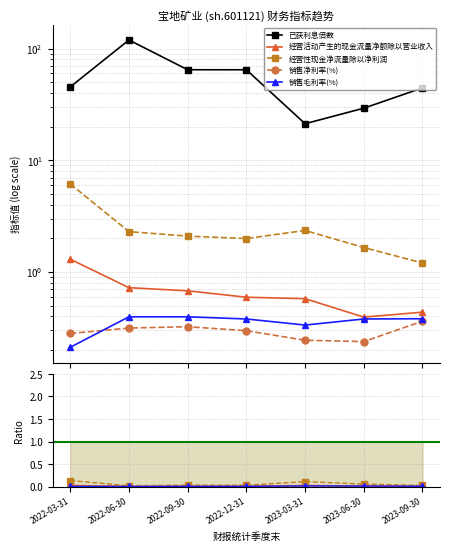

What is the lowest value of the 已获利息倍数 series?

21.3